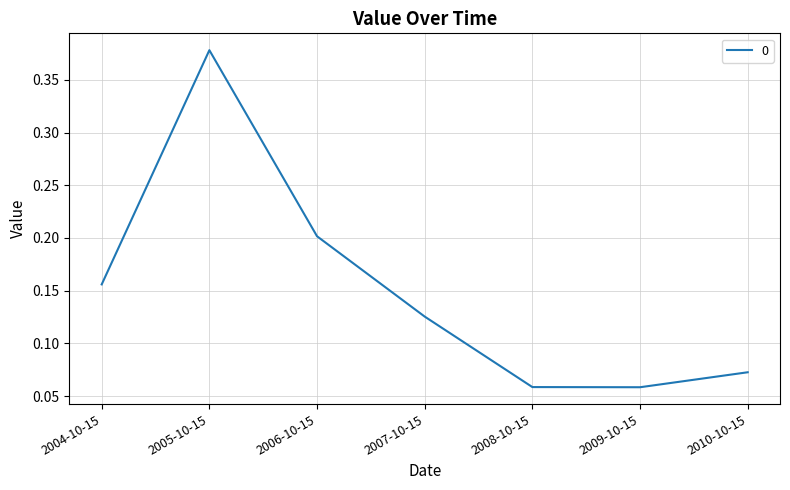

How many values are between 0 and 1?

7